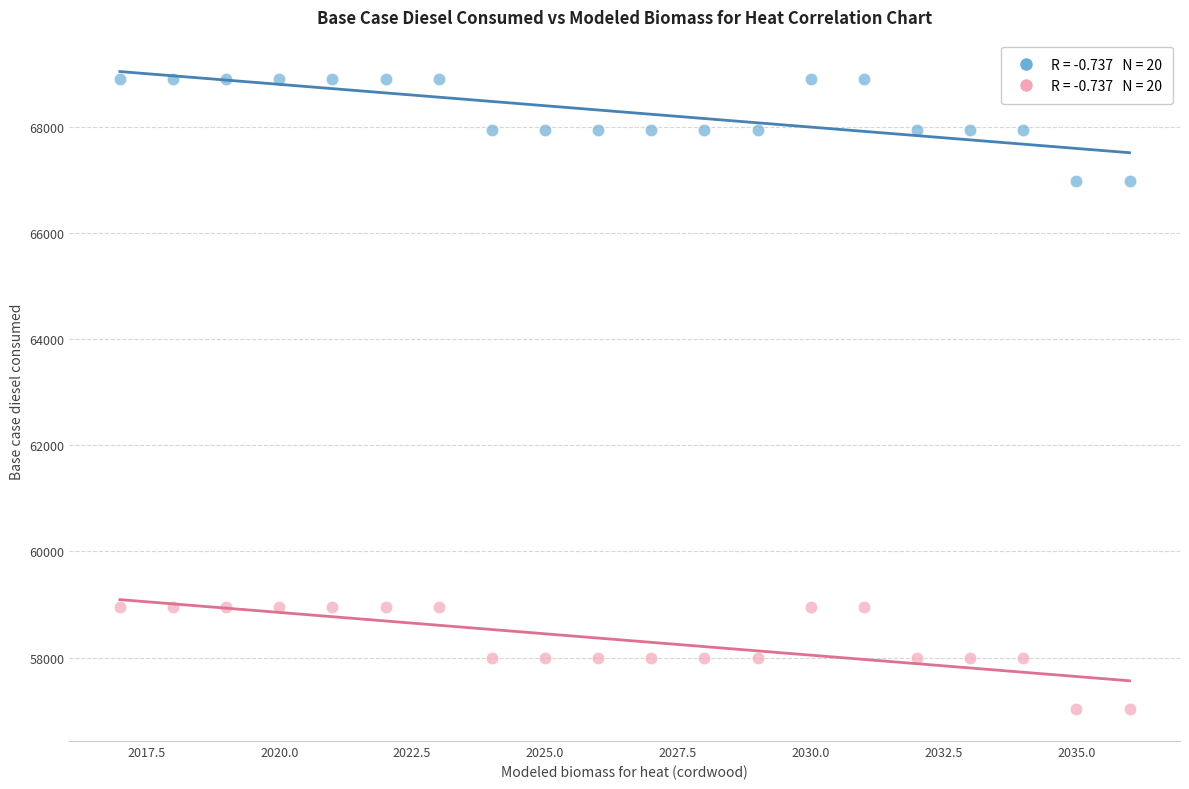

Across all data points, what is the range of Y values (max minus min)?

11874.6